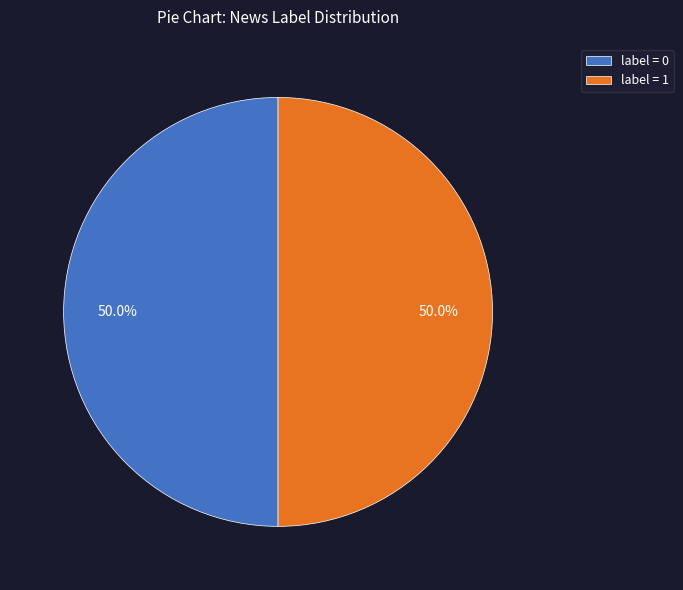

What is the ratio of the value at label = 0 to the value at label = 1?

1.0